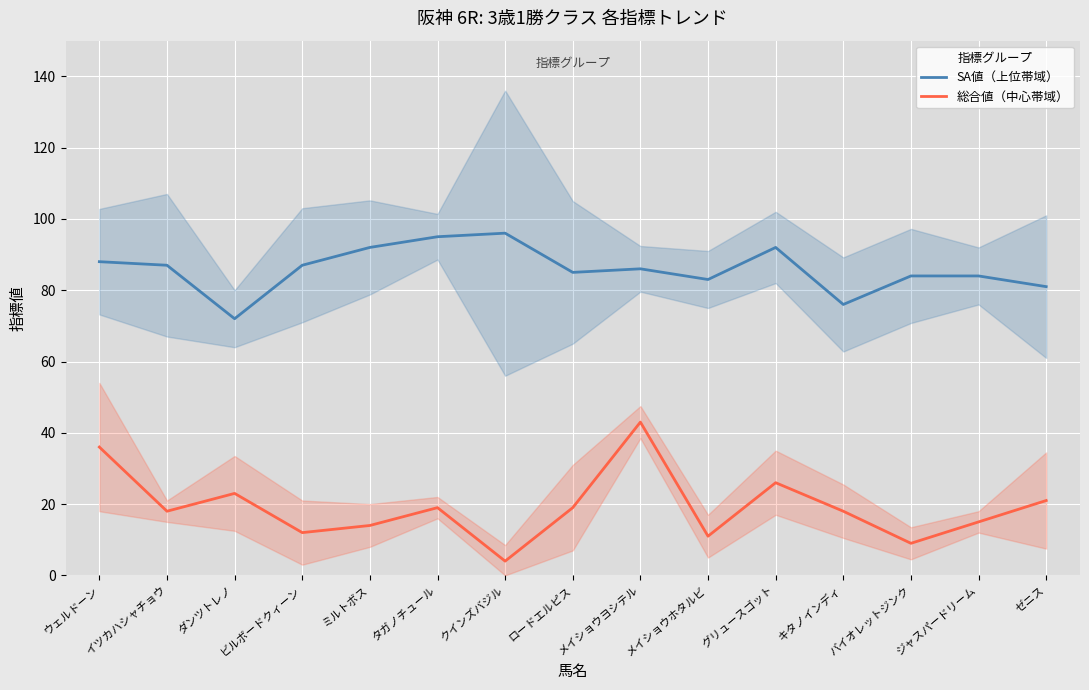

What is the approximate value of SA値（上位帯域） at キタノインディ, to the nearest 5?

75